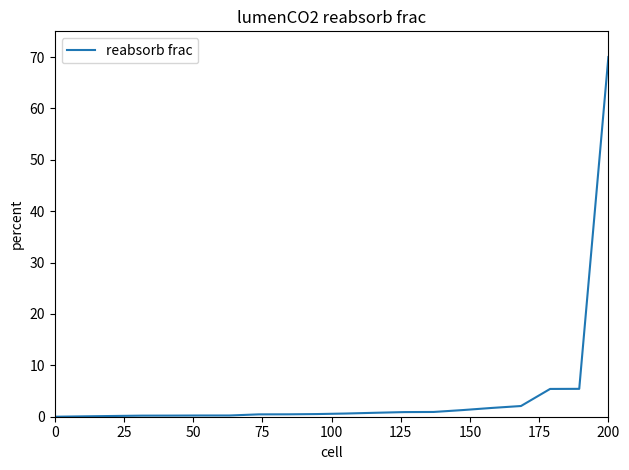

What is the maximum value shown in the chart?

70.0